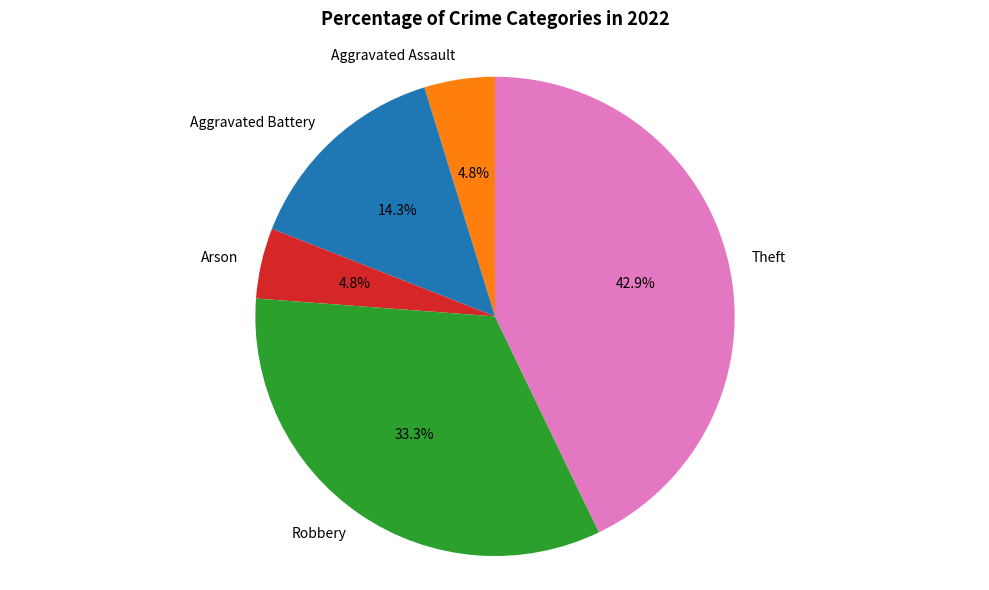

What portion of the pie excludes Theft?

57.1%